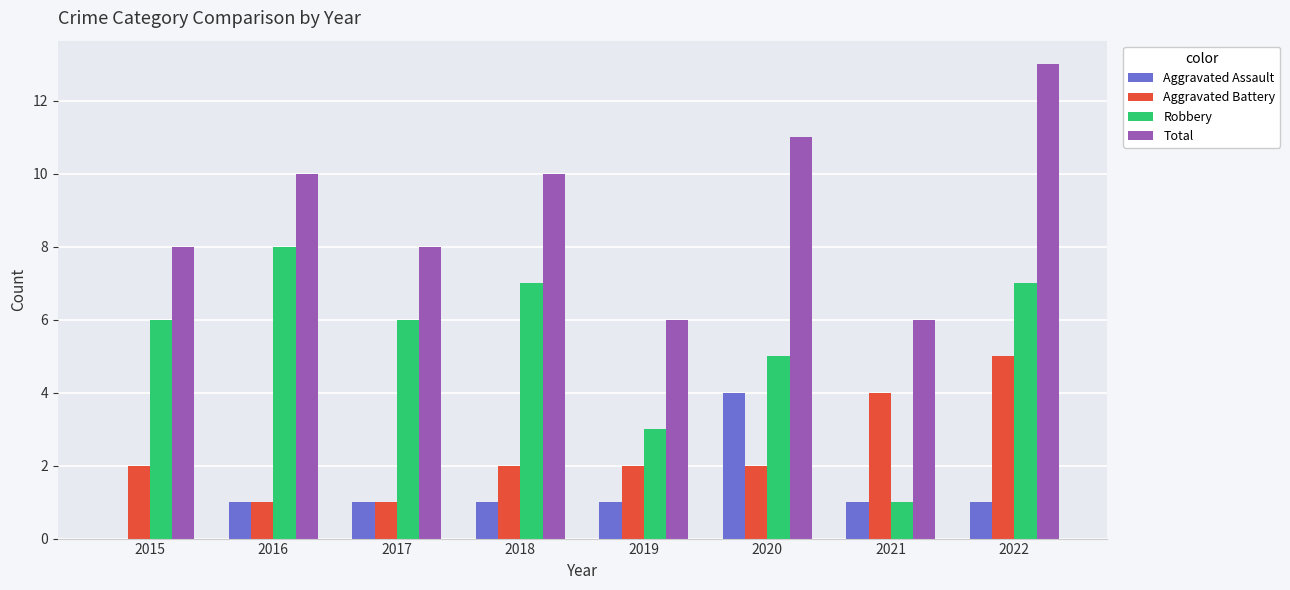

Which series has the largest total across all categories?

Total